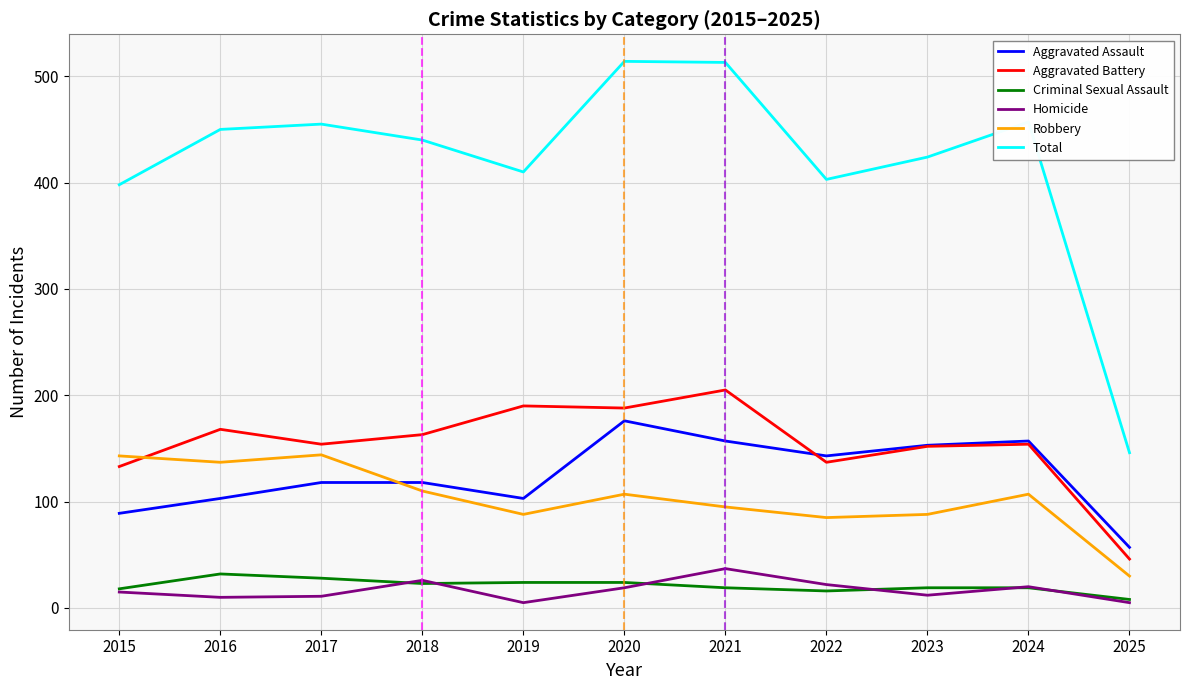

What is the spread (max minus min) of values at 2015?

383